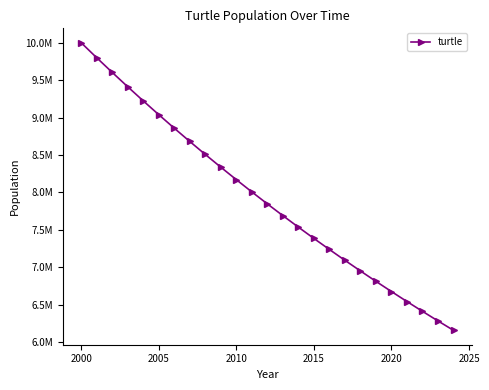

Is this an area chart (filled region under the line)?

No